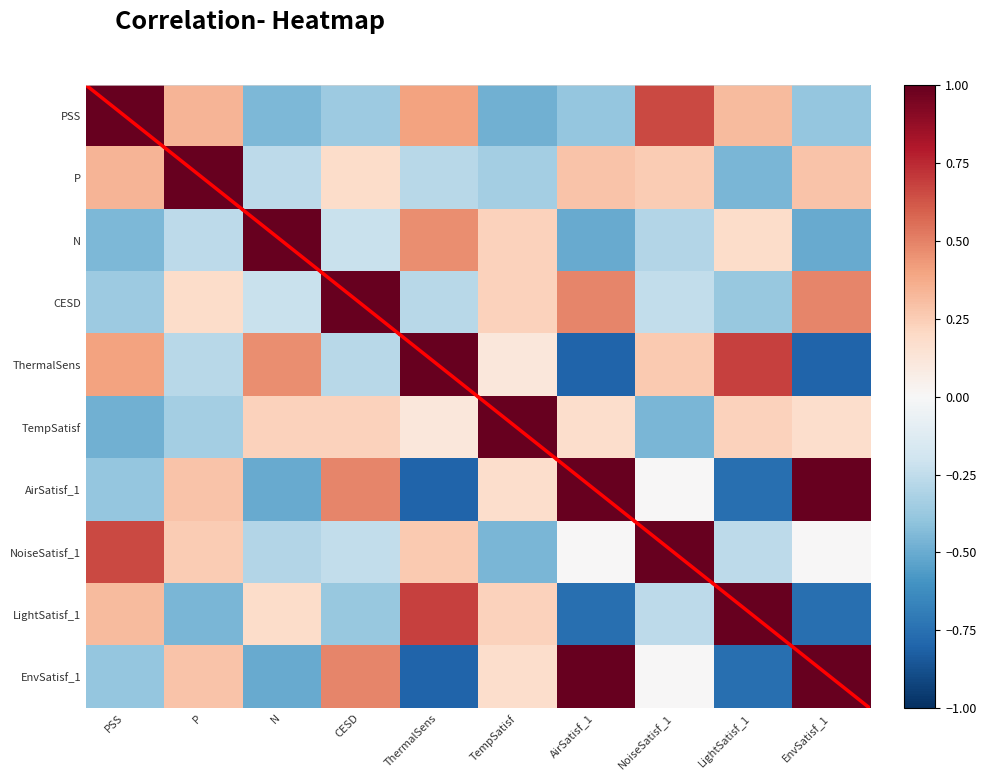

List the series in order of their peak value, highest first.

PSS, N, CESD, ThermalSens, TempSatisf, NoiseSatisf_1, LightSatisf_1, P, AirSatisf_1, EnvSatisf_1